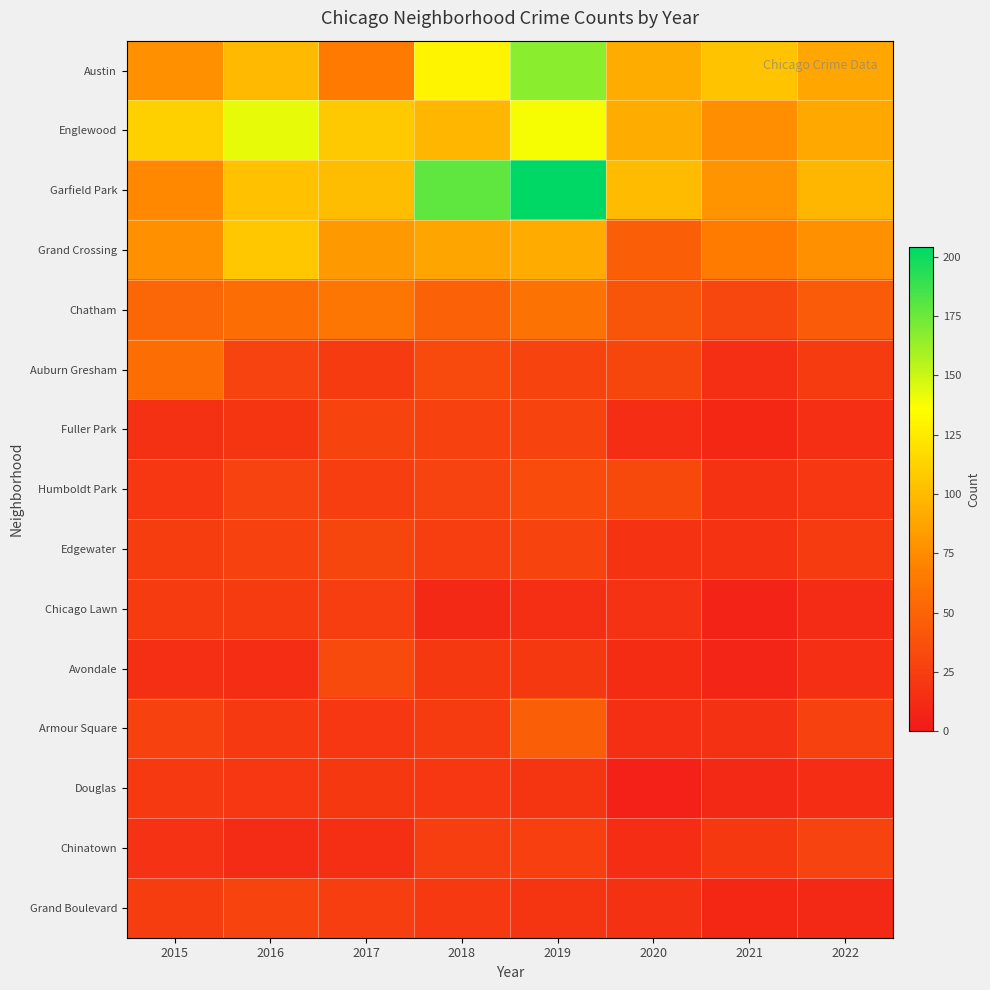

At how many categories does at least one series exceed 55?

8